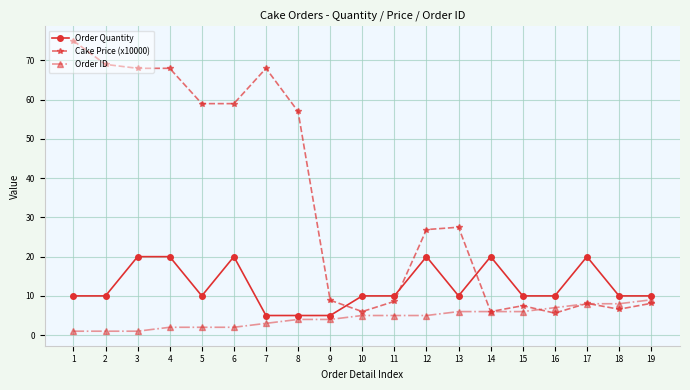

Is the value of Order ID at 3 greater than the value of Cake Price (x10000) at 14?

No